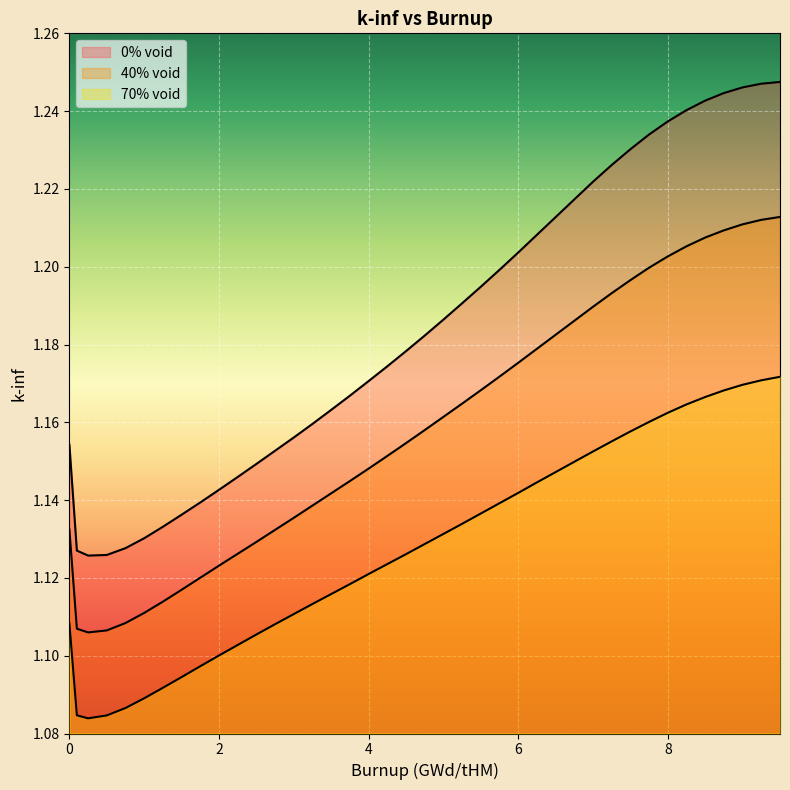

What is the total value across all series at 8.0?

3.6